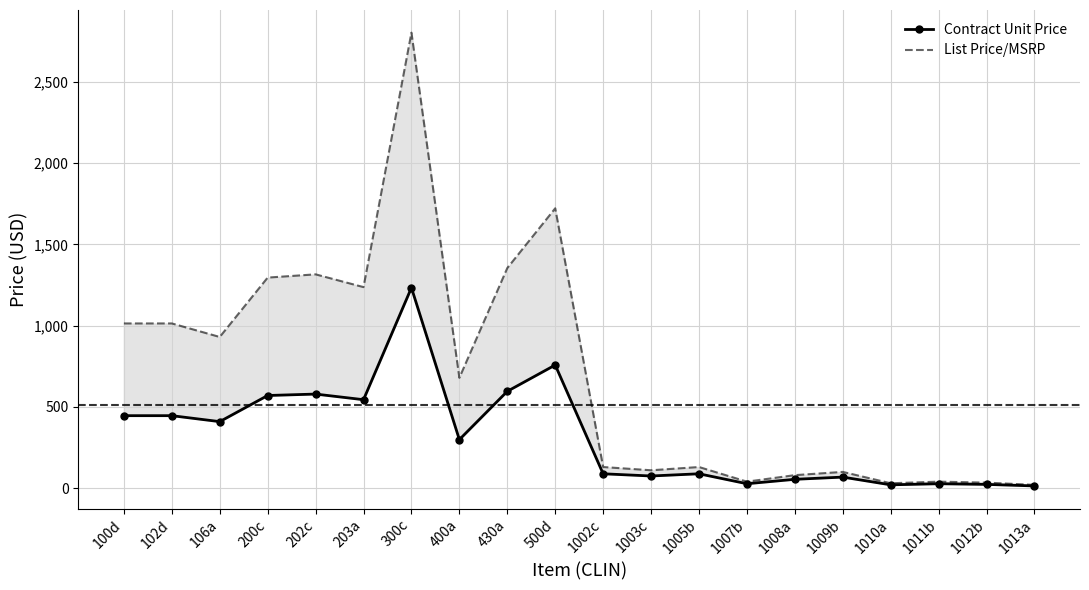

What position from the right is 1012b?

2